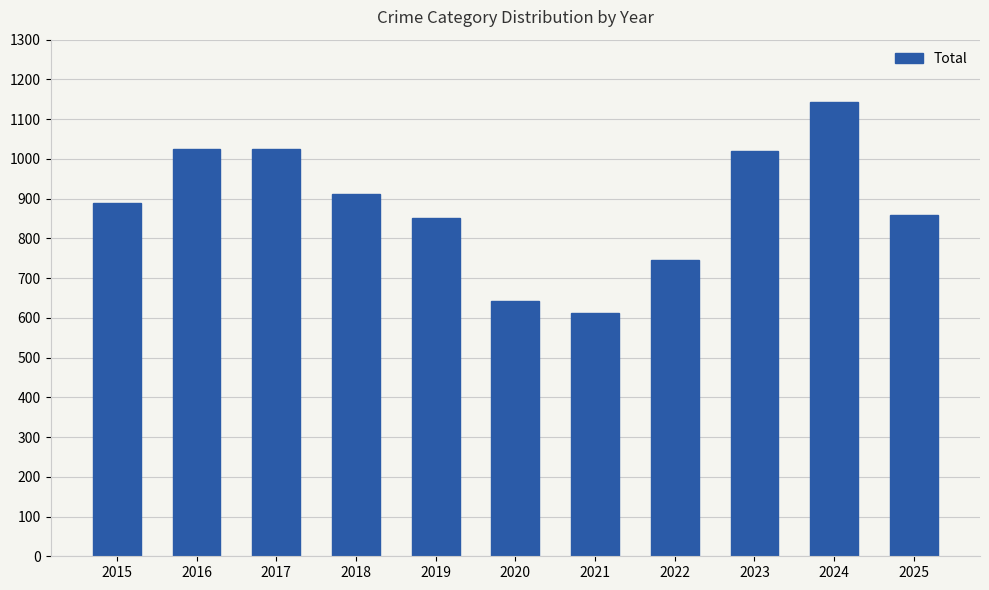

What is the value of the 1st bar from the left?

890